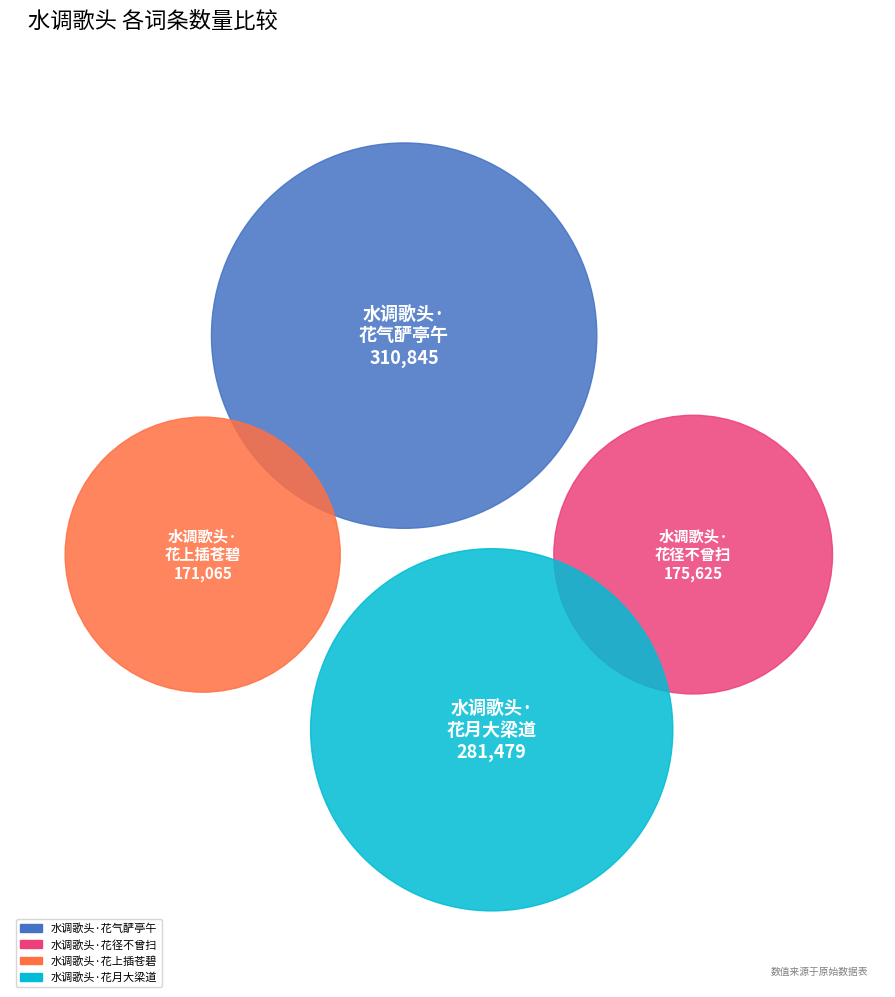

Which category has the smallest portion of the pie?

水调歌头·花上插苍碧